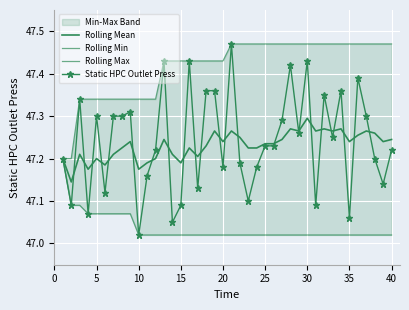

The Rolling Max series shows 85.0 at 25. True or false?

False